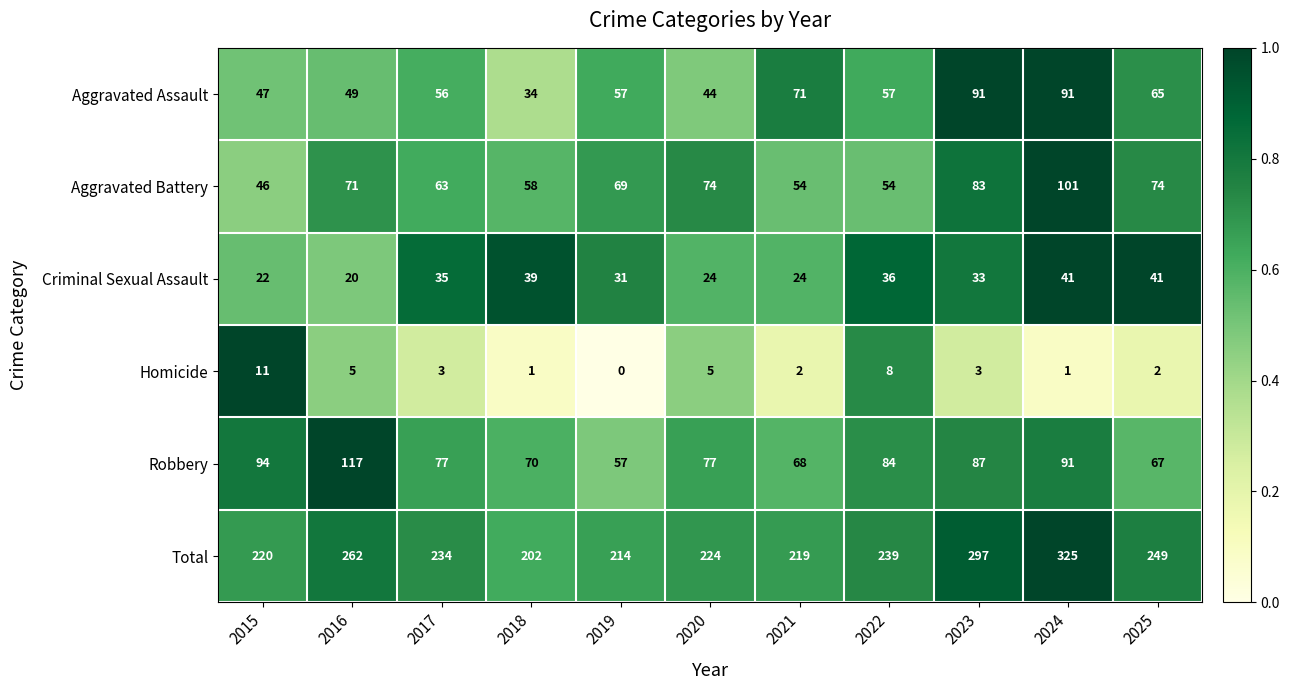

What is the average value of the Aggravated Battery series?

68